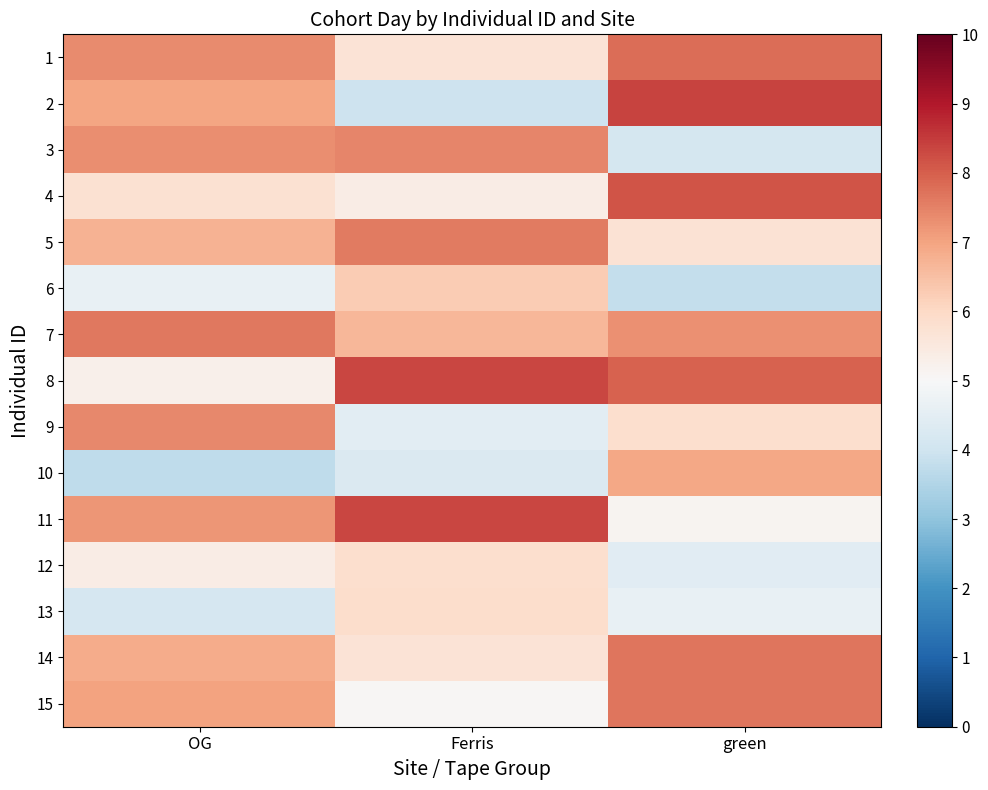

What is the maximum value shown in the chart?

8.4